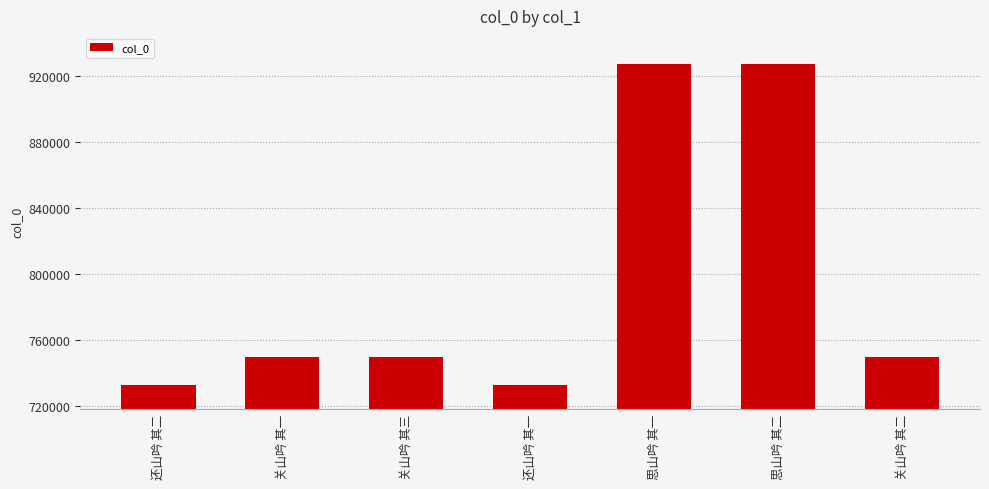

At which label does the data first exceed 749452?

关山吟 其三